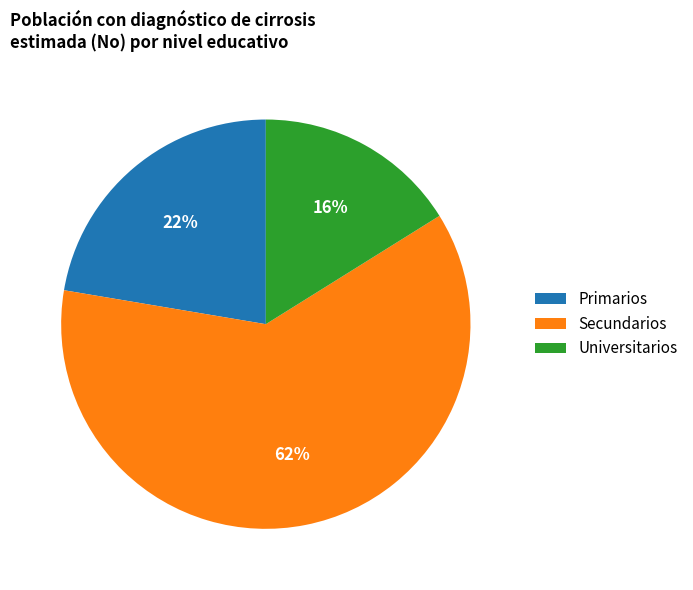

What is the largest slice in the pie chart?

Secundarios